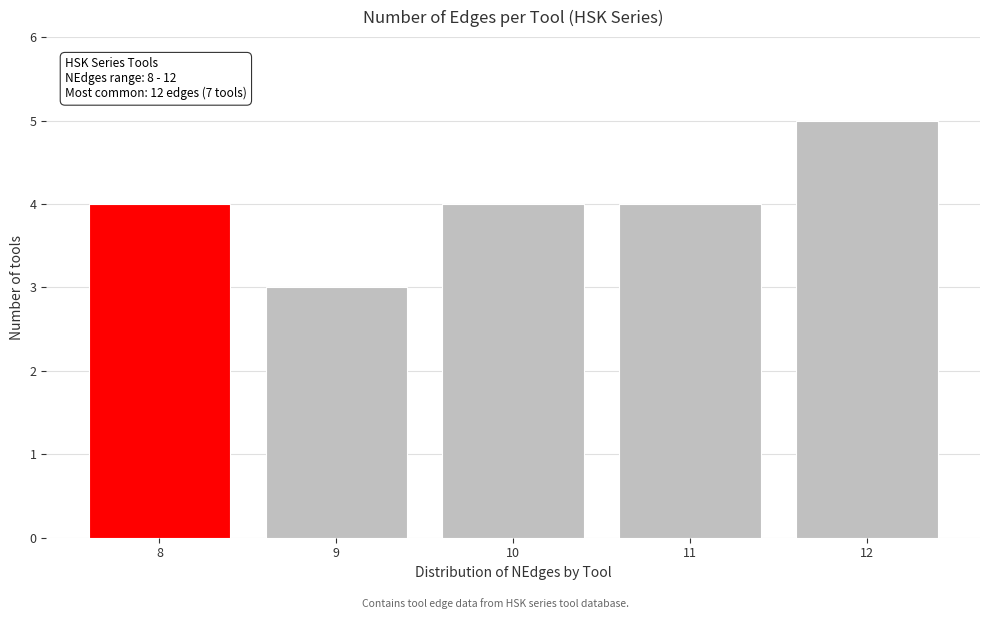

Reading left to right, transcribe all the data shown in this chart.

8=4	9=3	10=4	11=4	12=5